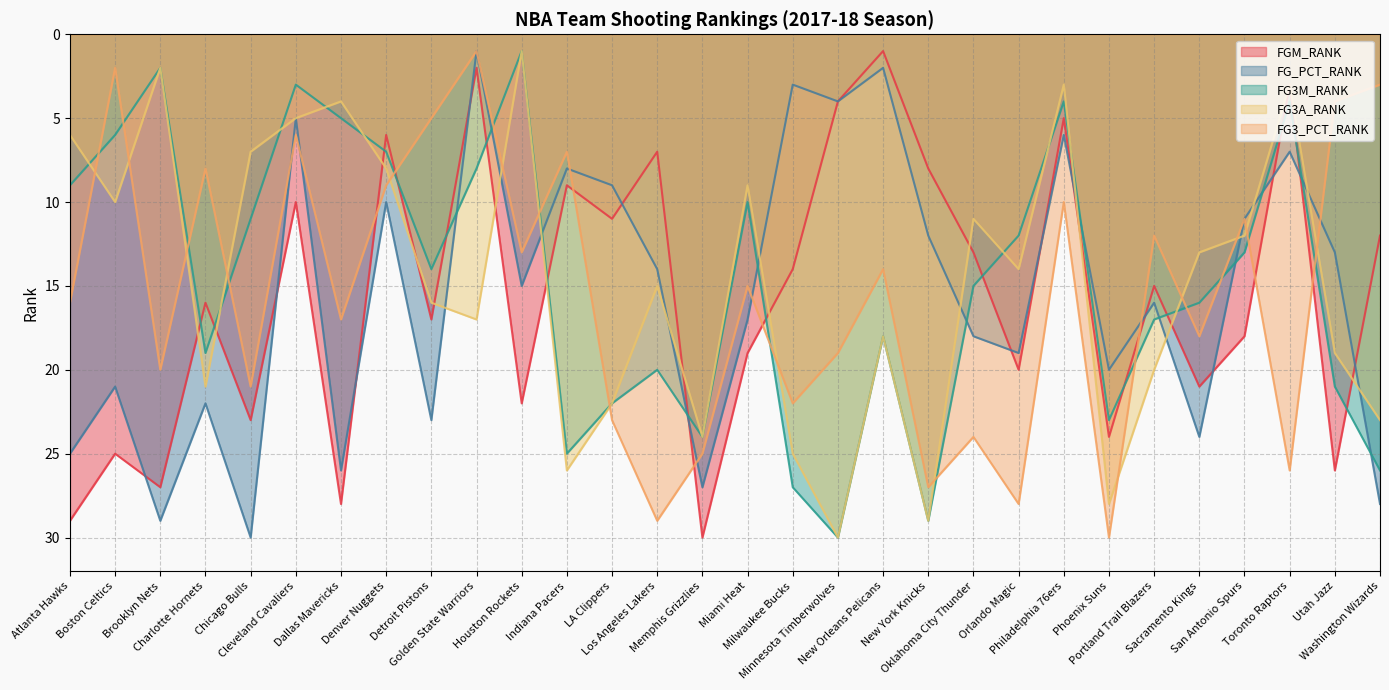

Reading right to left, what are all the values shown in this chart?

FGM_RANK: 12	26	3	18	21	15	24	5	20	13	8	1	4	14	19	30	7	11	9	22	2	17	6	28	10	23	16	27	25	29
FG_PCT_RANK: 28	13	7	11	24	16	20	6	19	18	12	2	4	3	17	27	14	9	8	15	1	23	10	26	5	30	22	29	21	25
FG3M_RANK: 26	21	4	13	16	17	23	4	12	15	29	18	30	27	10	24	20	22	25	1	8	14	7	5	3	11	19	2	6	9
FG3A_RANK: 23	19	3	12	13	20	28	3	14	11	29	18	30	25	9	24	15	22	26	1	17	16	8	4	5	7	21	2	10	6
FG3_PCT_RANK: 3	4	26	11	18	12	30	10	28	24	27	14	19	22	15	25	29	23	7	13	1	5	9	17	6	21	8	20	2	16